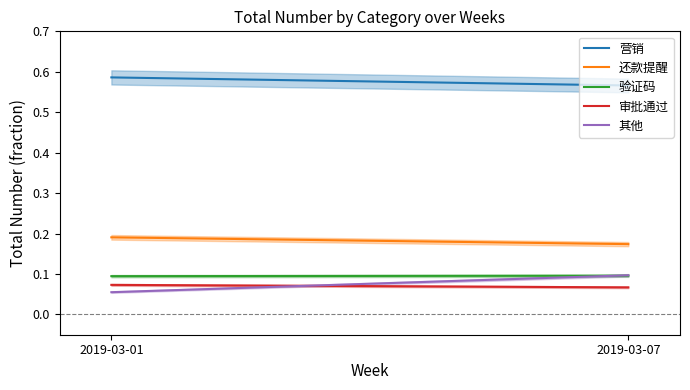

What is the sum of the 其他 values at 2019-03-07 and 2019-03-01?

0.2